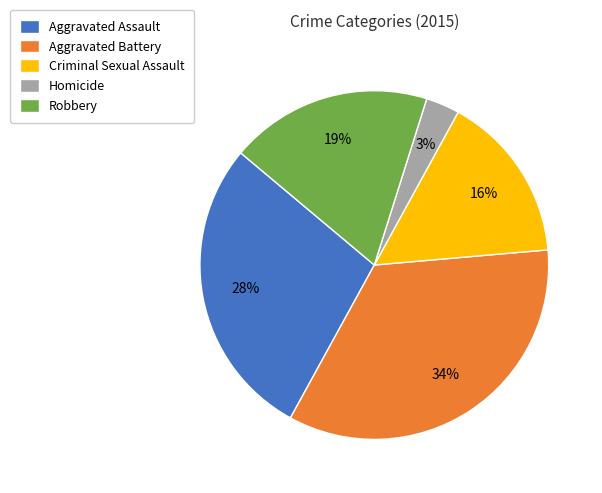

To the nearest percent, what is the difference between the Aggravated Assault and Robbery slice percentages?

9%